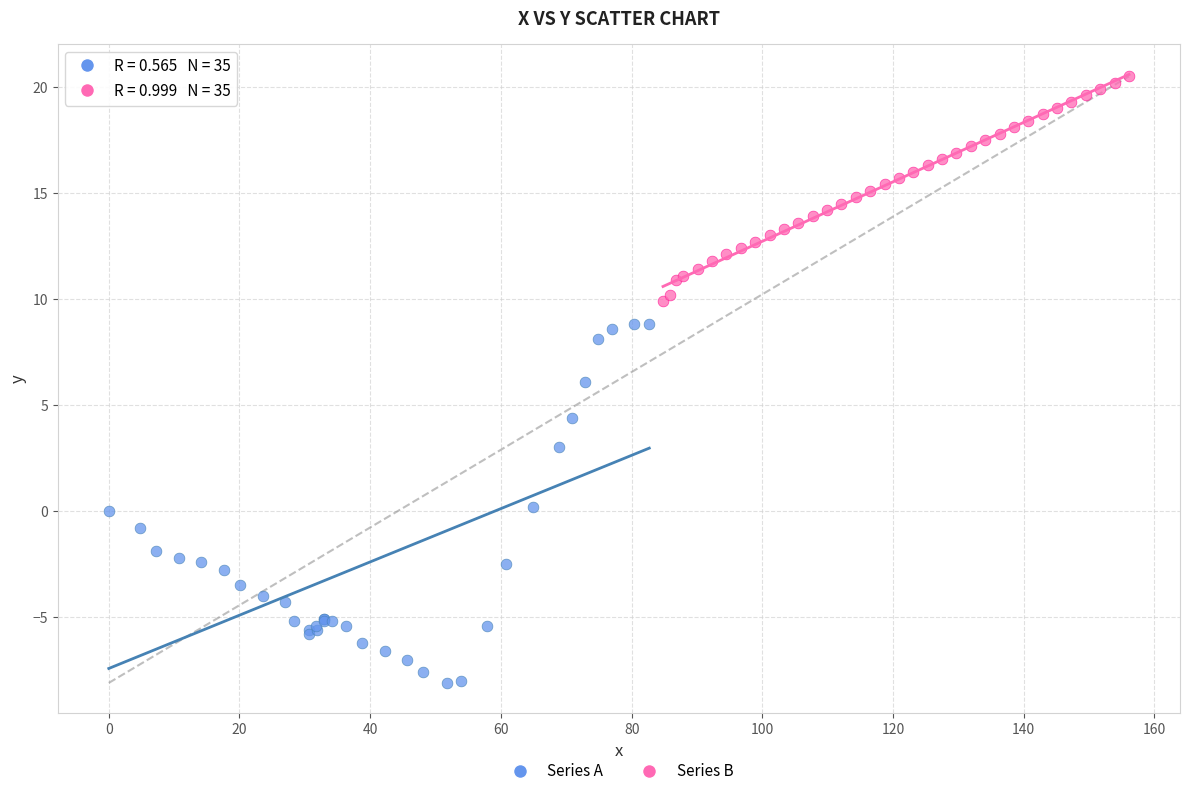

Which series has the widest spread of Y values?

Series A